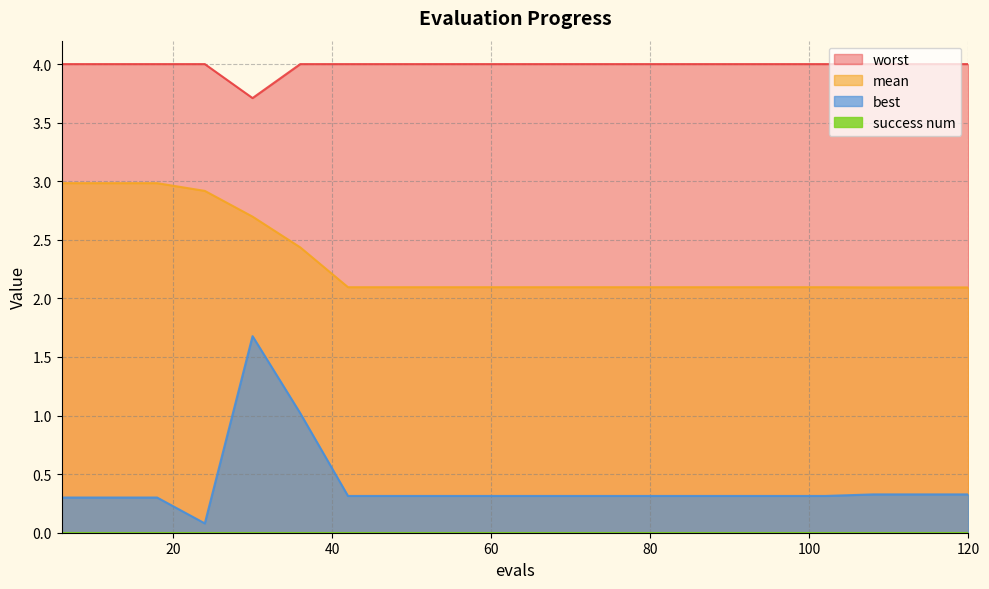

At how many categories does at least one series exceed 2?

20